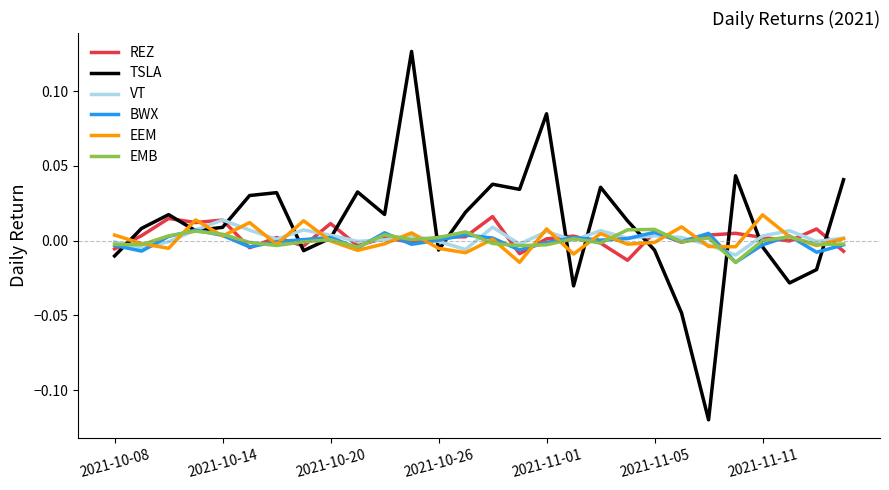

Which series has the widest spread of values?

TSLA